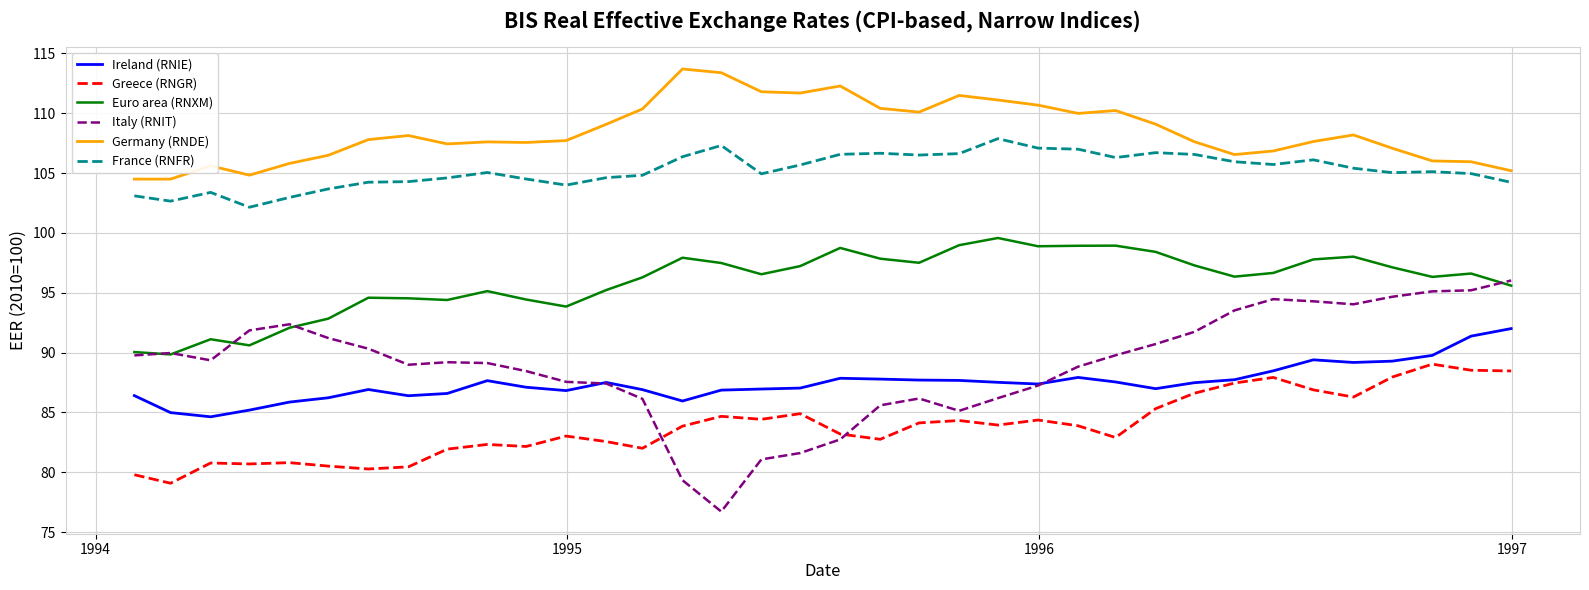

What is the highest value of the France (RNFR) series?

107.9